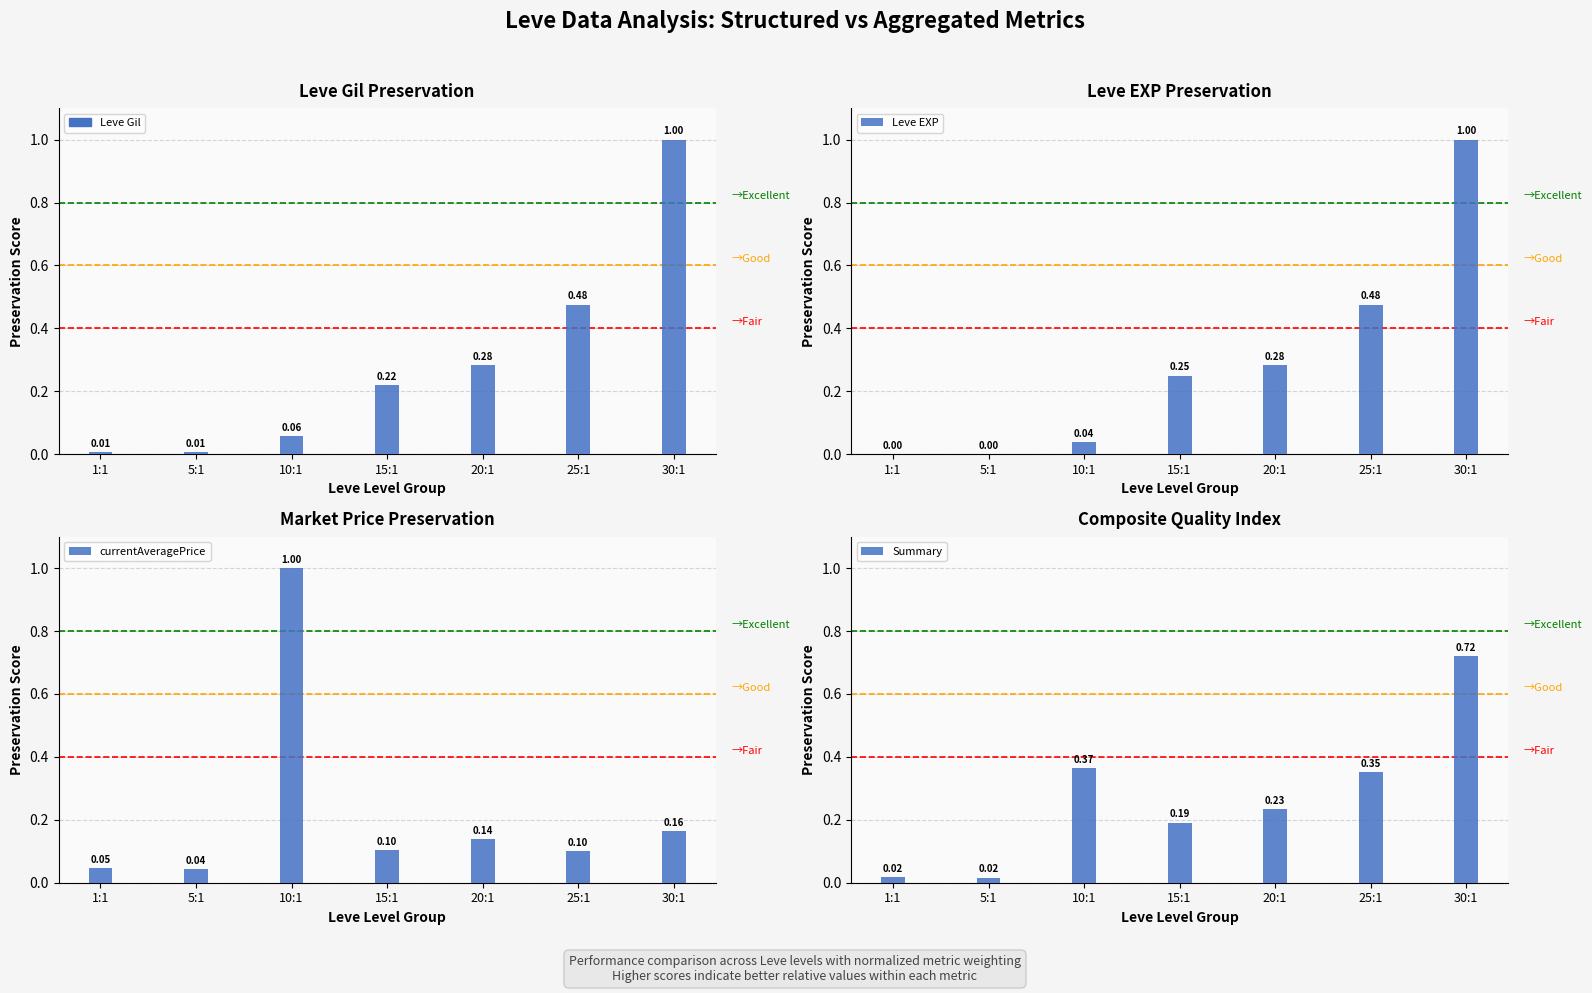

Reading left to right, what are all the values shown in this chart?

Leve Gil: 1:1=0.0	5:1=0.0	10:1=0.1	15:1=0.2	20:1=0.3	25:1=0.5	30:1=1.0
Leve EXP: 1:1=0.0	5:1=0.0	10:1=0.0	15:1=0.2	20:1=0.3	25:1=0.5	30:1=1.0
currentAveragePrice: 1:1=0.0	5:1=0.0	10:1=1.0	15:1=0.1	20:1=0.1	25:1=0.1	30:1=0.2
Summary: 1:1=0.0	5:1=0.0	10:1=0.4	15:1=0.2	20:1=0.2	25:1=0.4	30:1=0.7